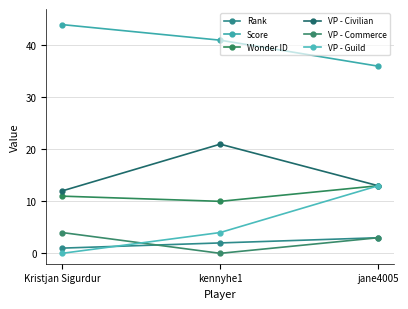

Between Kristjan Sigurdur and kennyhe1, which series saw the biggest shift?

VP - Civilian